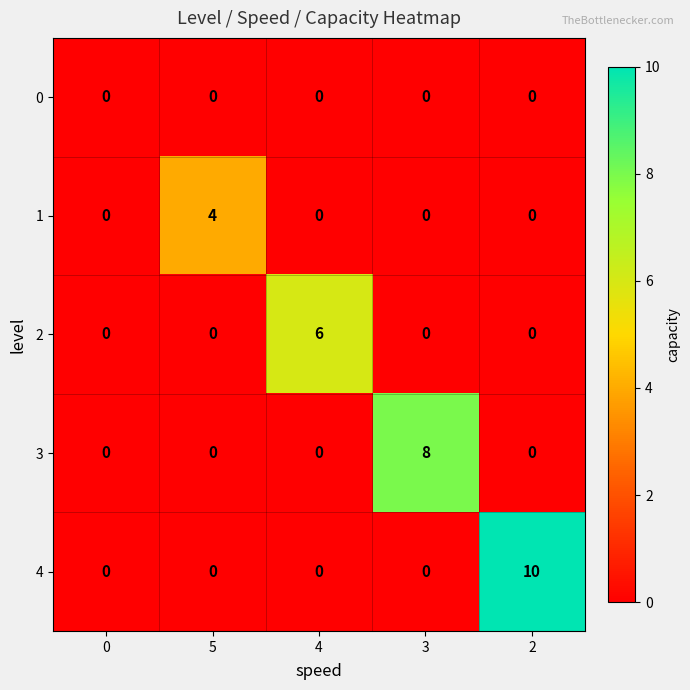

What is the maximum value shown in the chart?

10